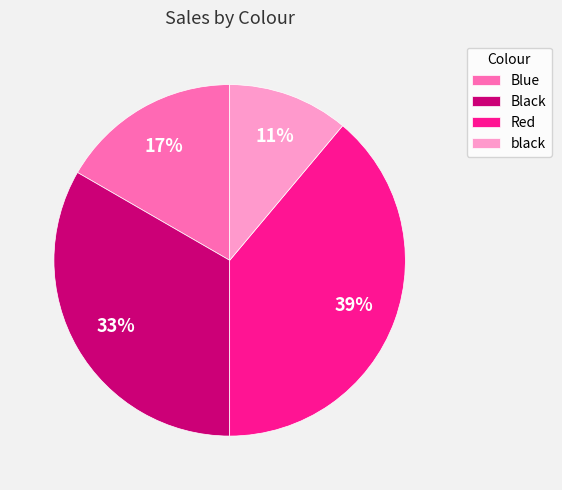

Which category has the smallest portion of the pie?

black